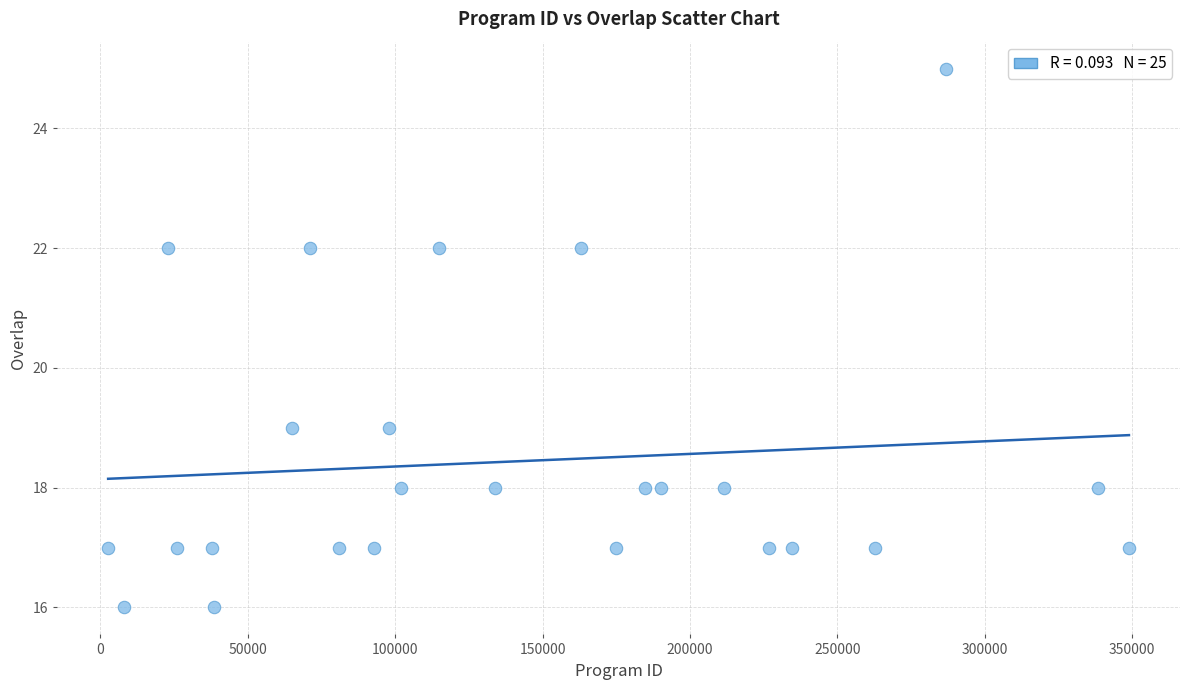

What is the range of Y values (max minus min)?

9